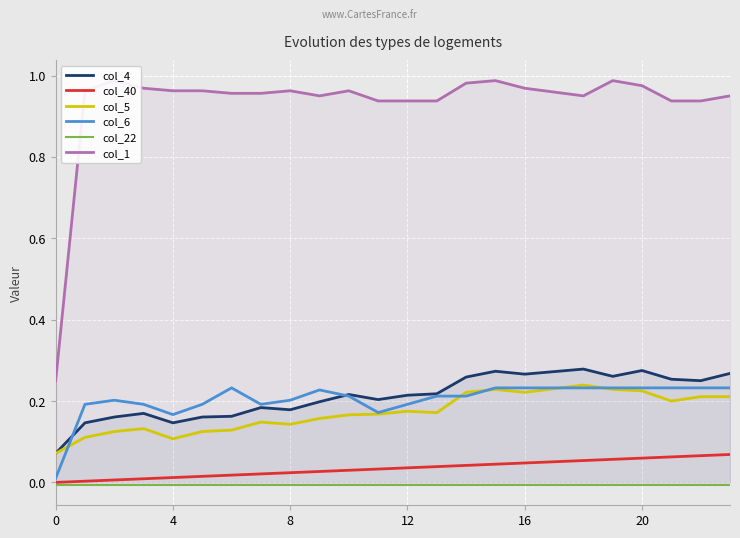

Does the chart display data point markers on the line(s)?

No